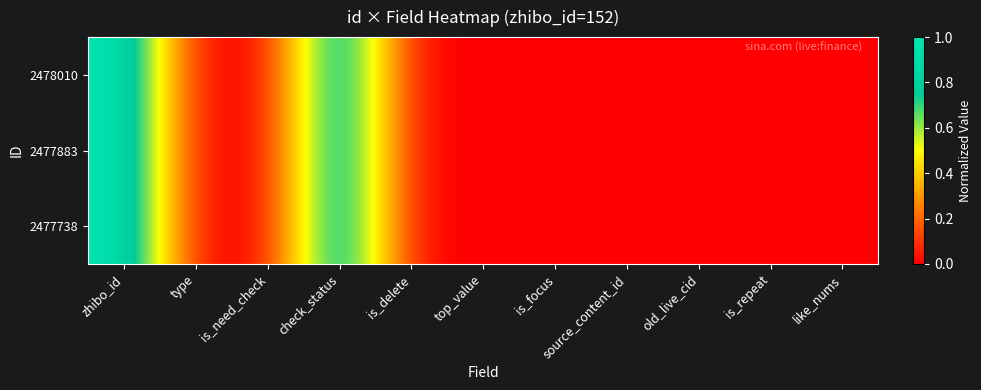

Between old_live_cid and is_need_check, which is larger?

old_live_cid